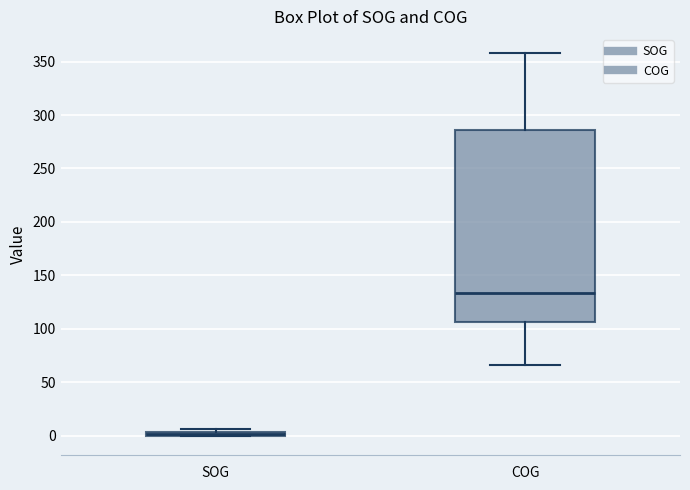

Where is the lower edge of the box for SOG on the y-axis? The values are not printed on the chart, so give them approximately, as read against the axis.

0